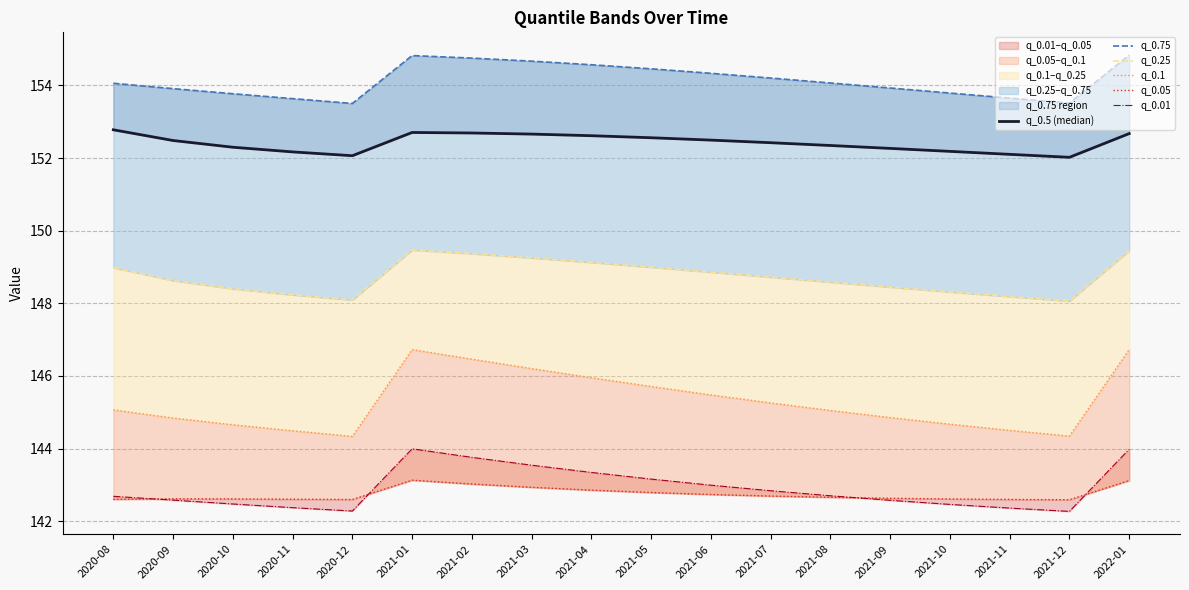

Which category has the lowest value across all series?

2021-12